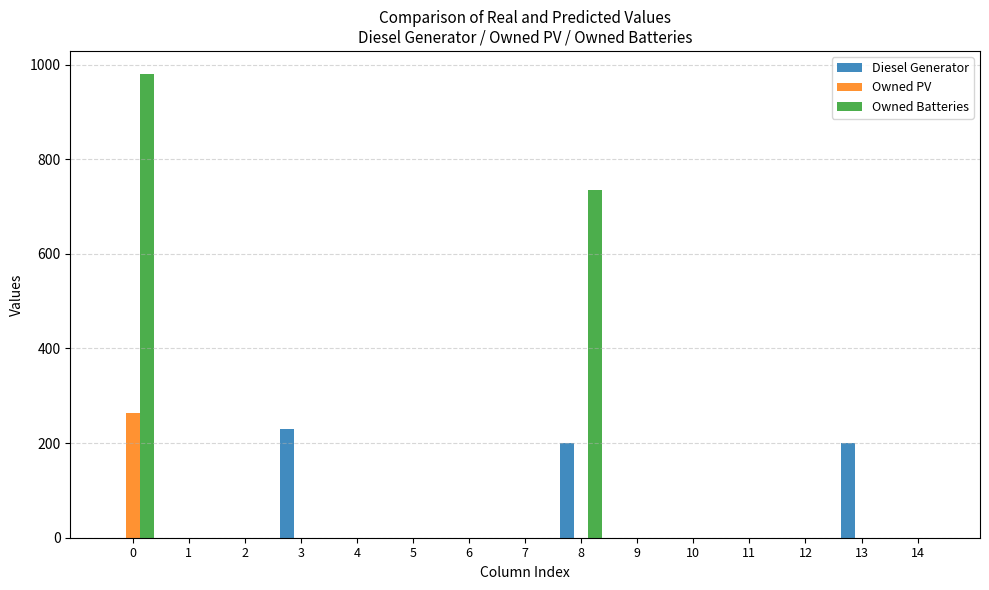

True or false: Owned Batteries has a value of 357.0 at 5.

False